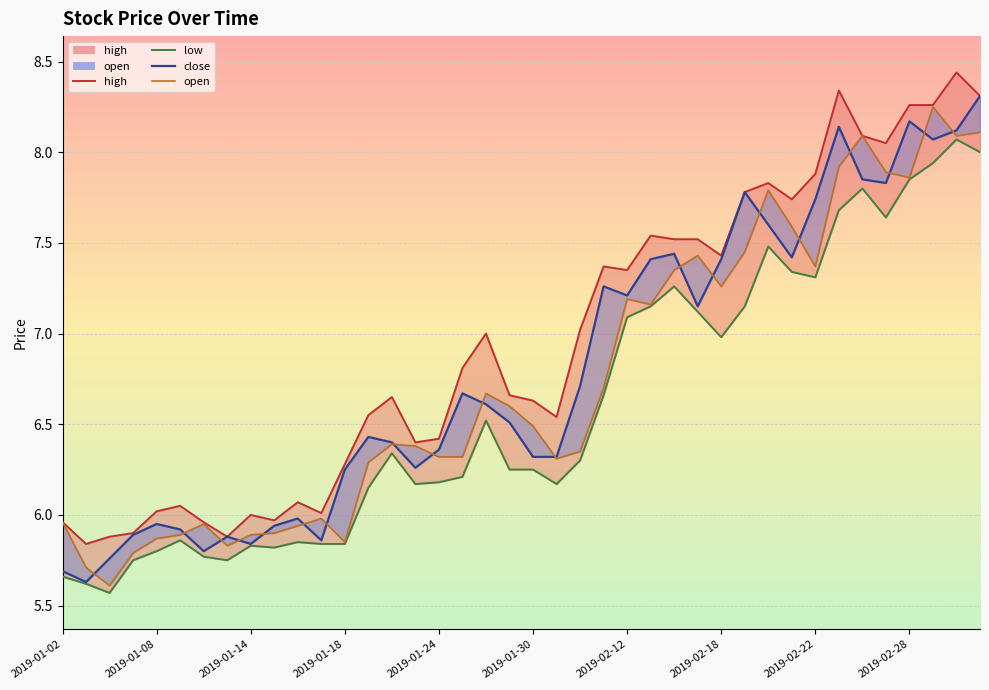

What is the sum of the high_line values at 30 and 17?

14.6